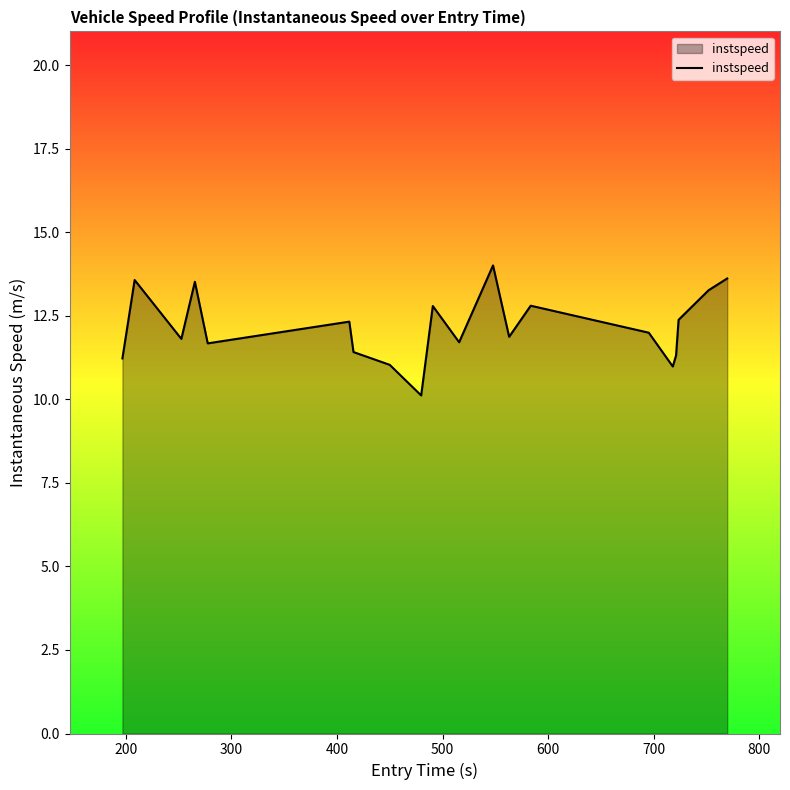

What is the difference between the maximum and minimum values?

3.9